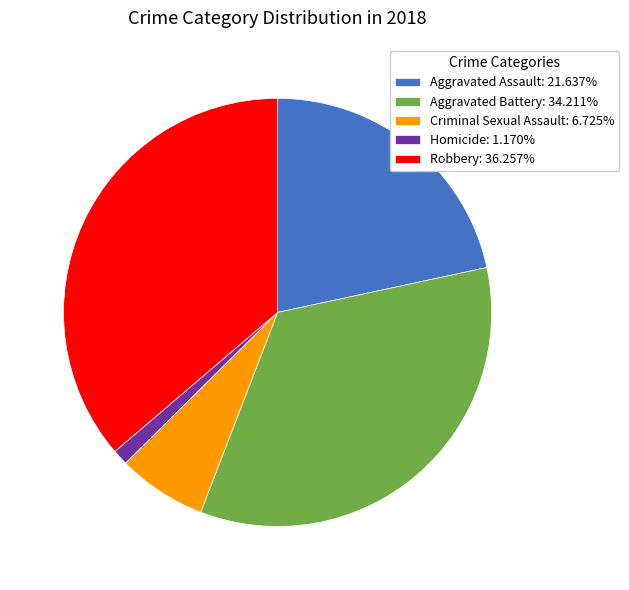

What is the smallest slice in the pie chart?

Homicide